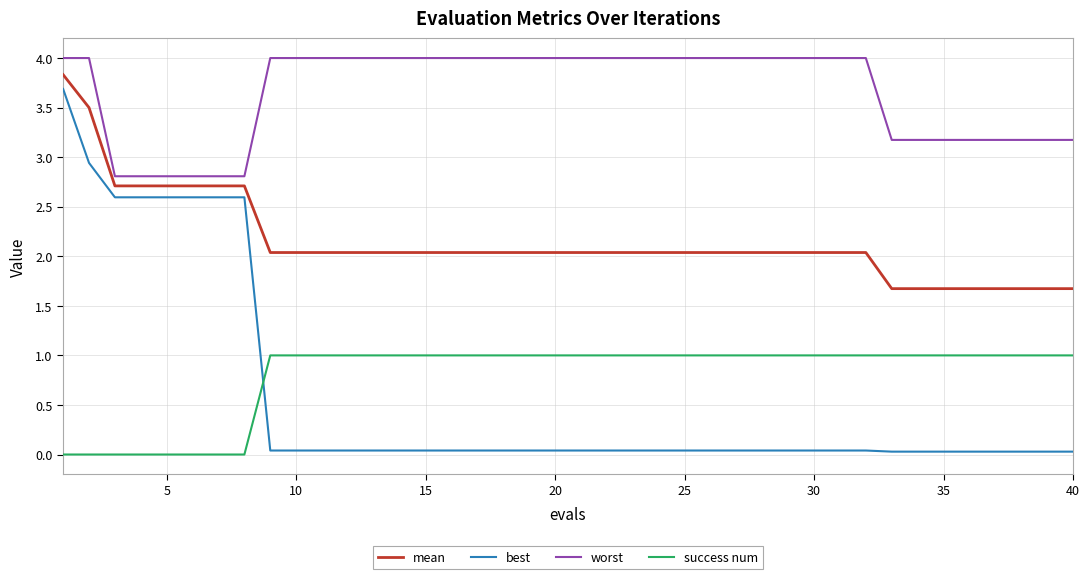

What are all the series names shown in the legend?

mean, best, worst, success num